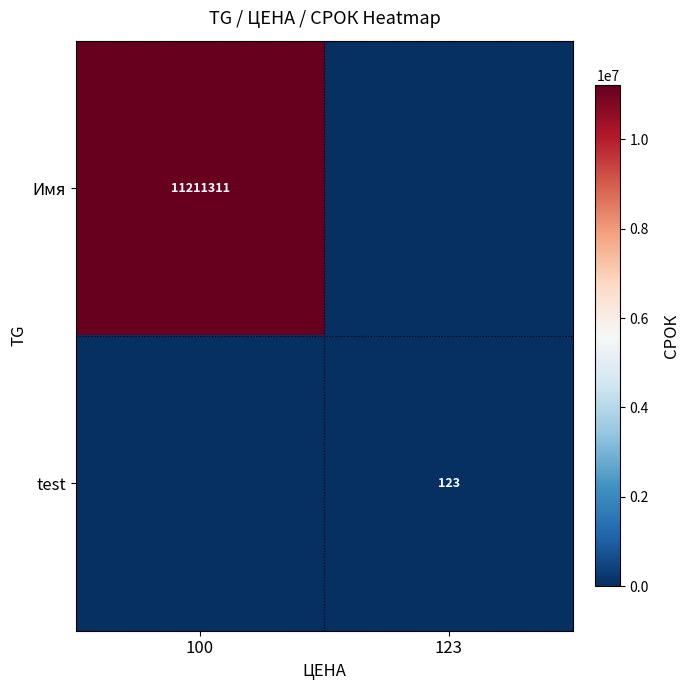

At how many categories does at least one series exceed 121277?

1